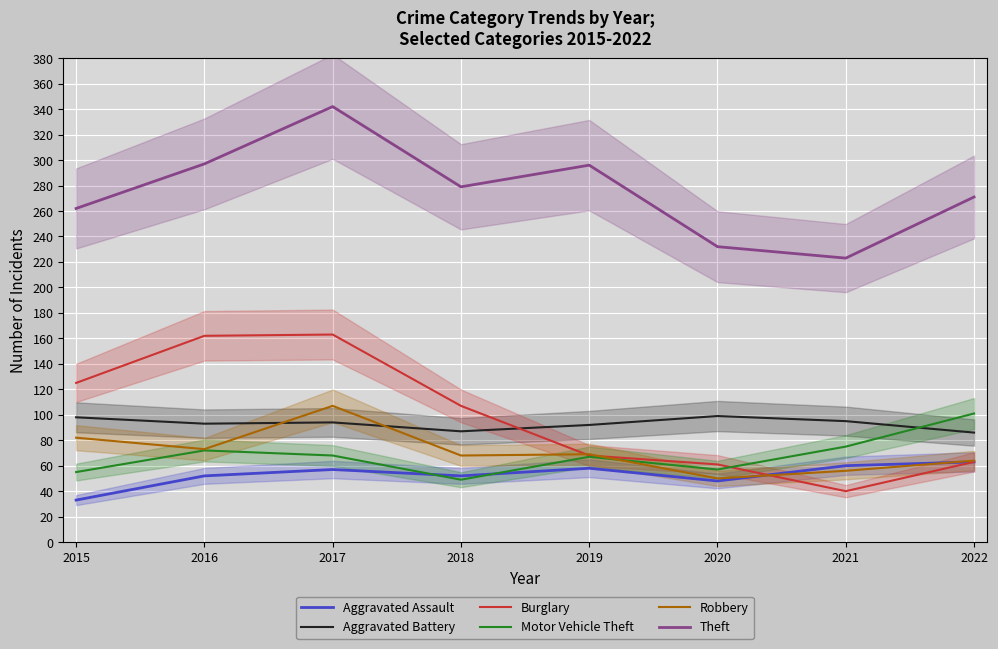

What is the difference between the highest and lowest values at 2019?

238